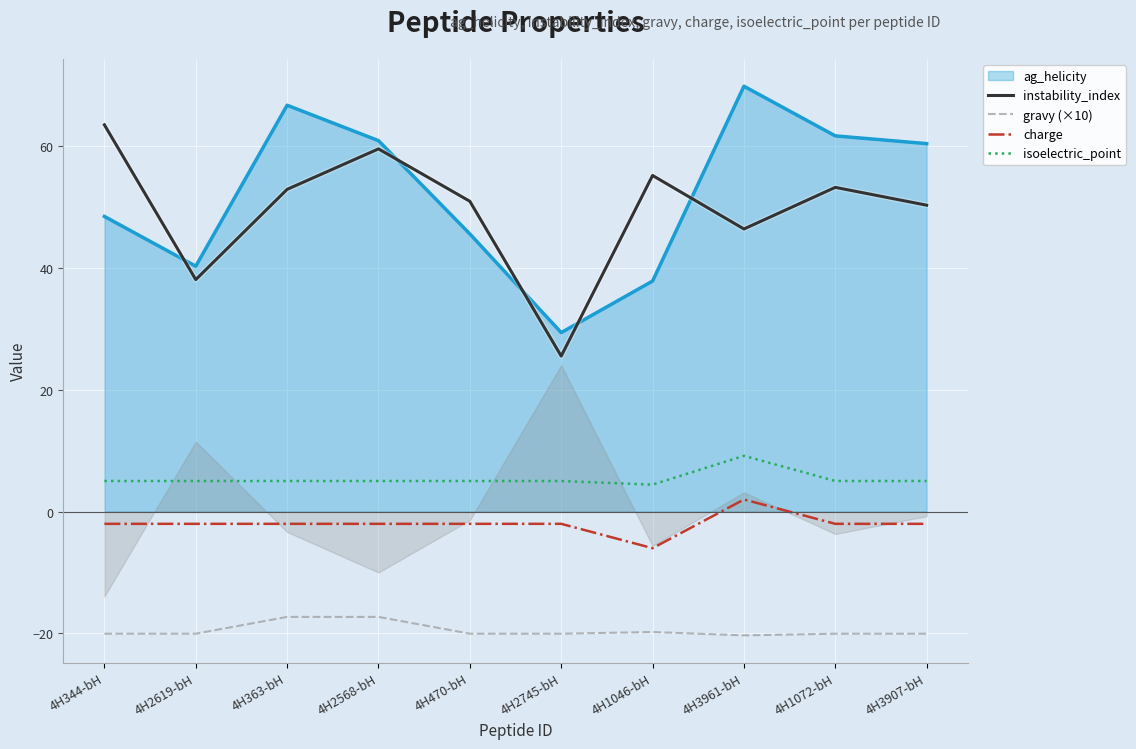

At which label does gravy (×10) first exceed -20?

4H363-bH